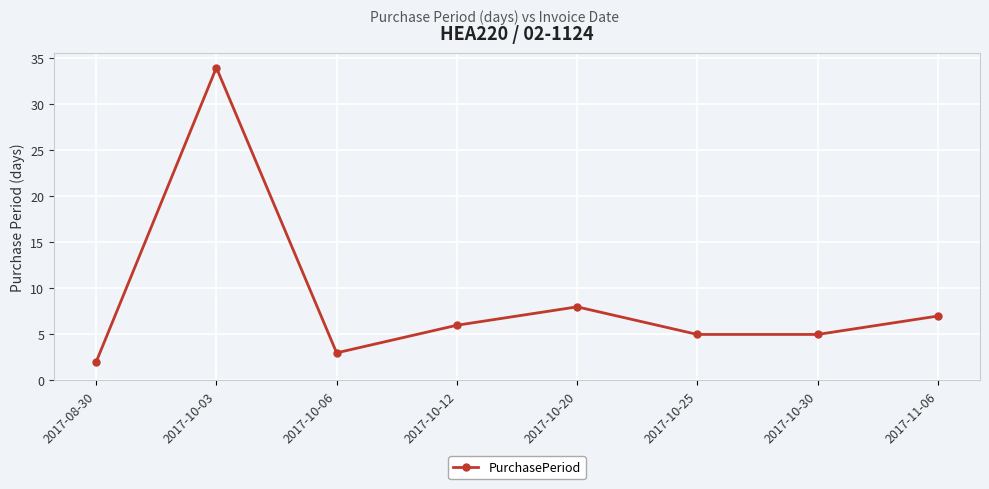

Does the chart display data point markers on the line(s)?

Yes